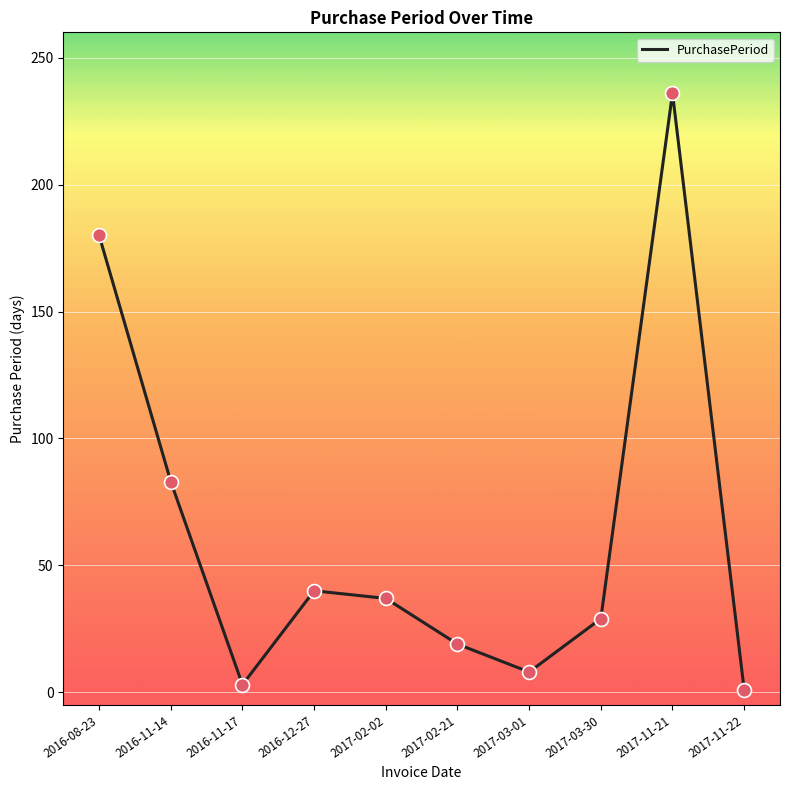

What is the ratio of the value at 2016-08-23 to the value at 2016-11-14?

2.2